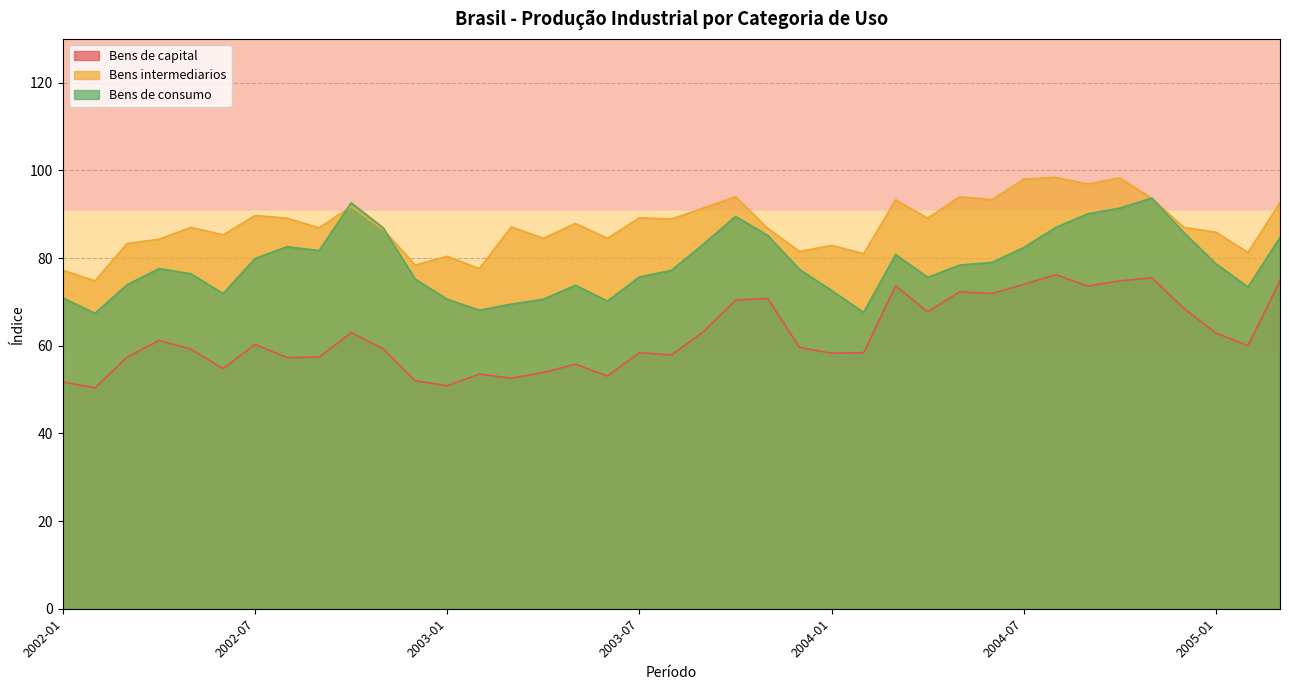

True or false: Bens intermediarios has a value of 29.3 at 2002-10.

False